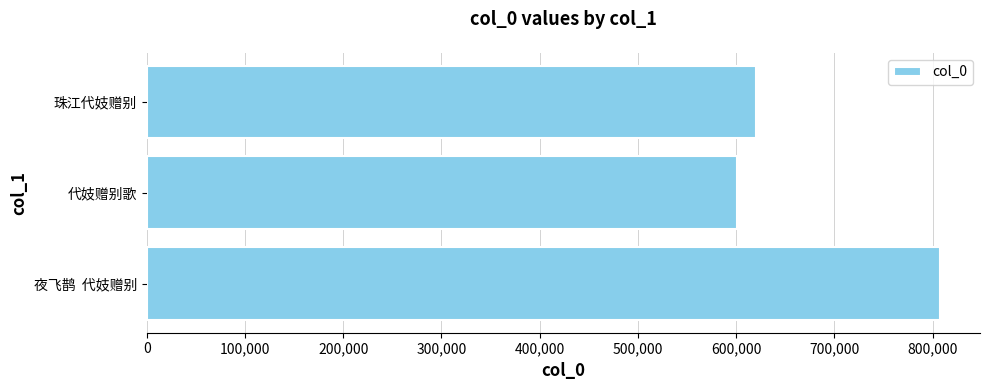

True or false: the data shows 1076215 at 代妓赠别歌.

False